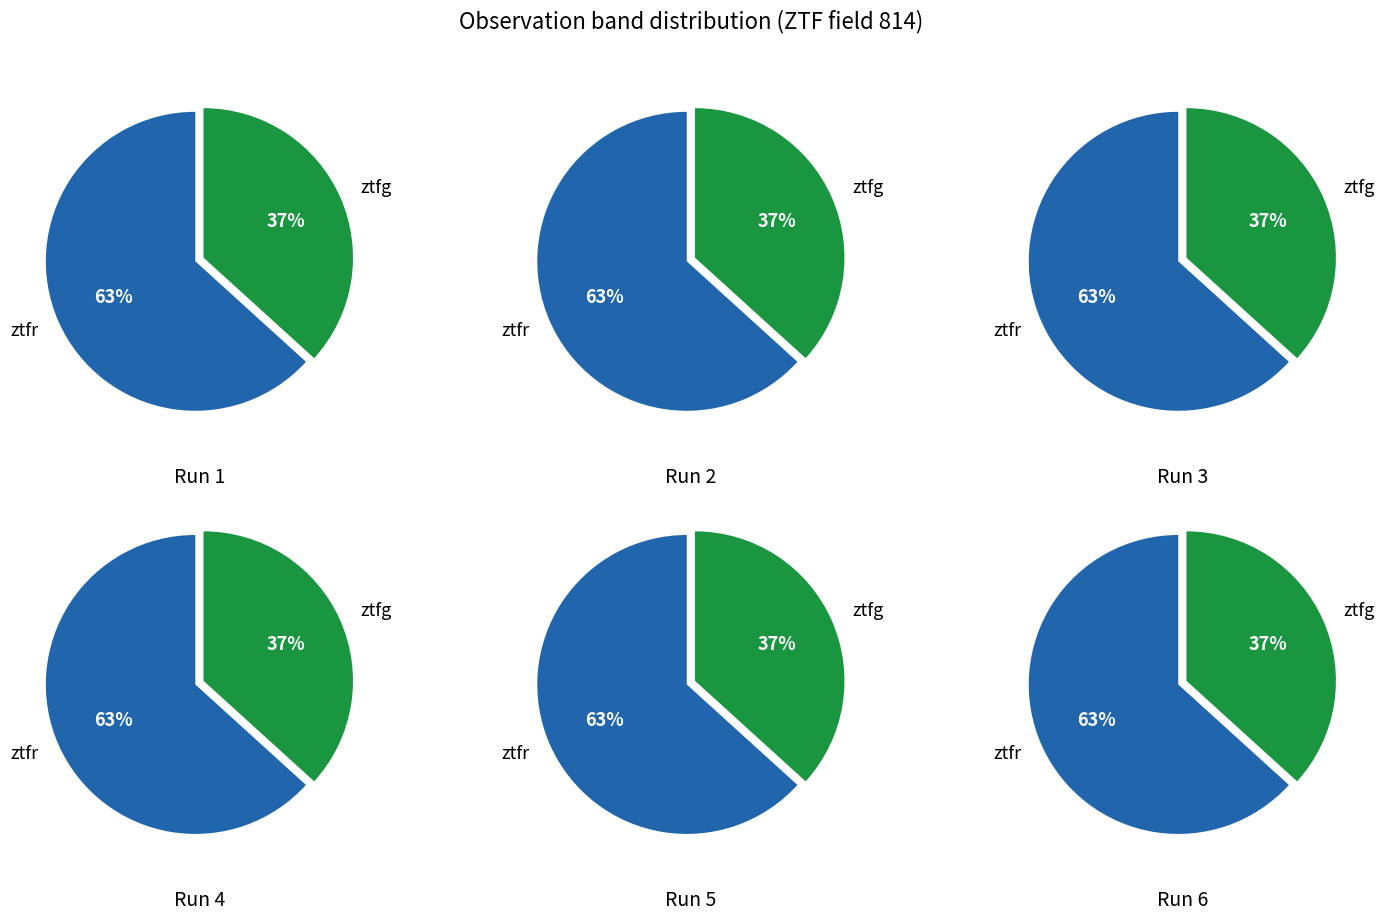

What percentage is NOT represented by ztfg?

63.3%